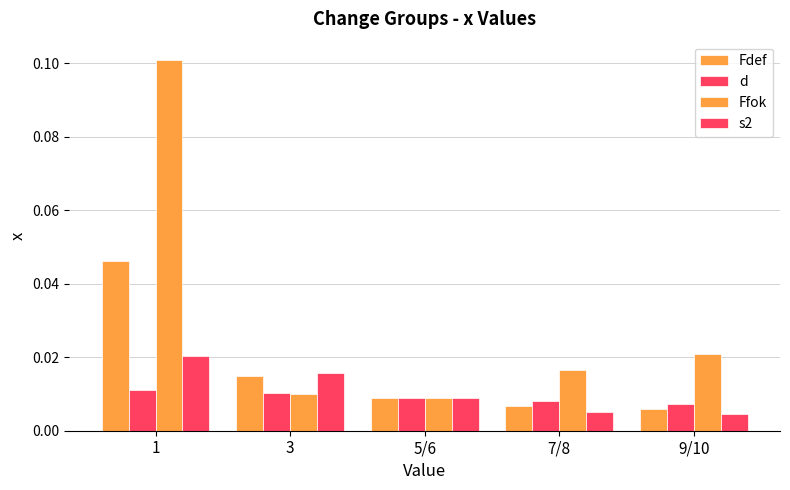

Count the number of categories in the chart.

5